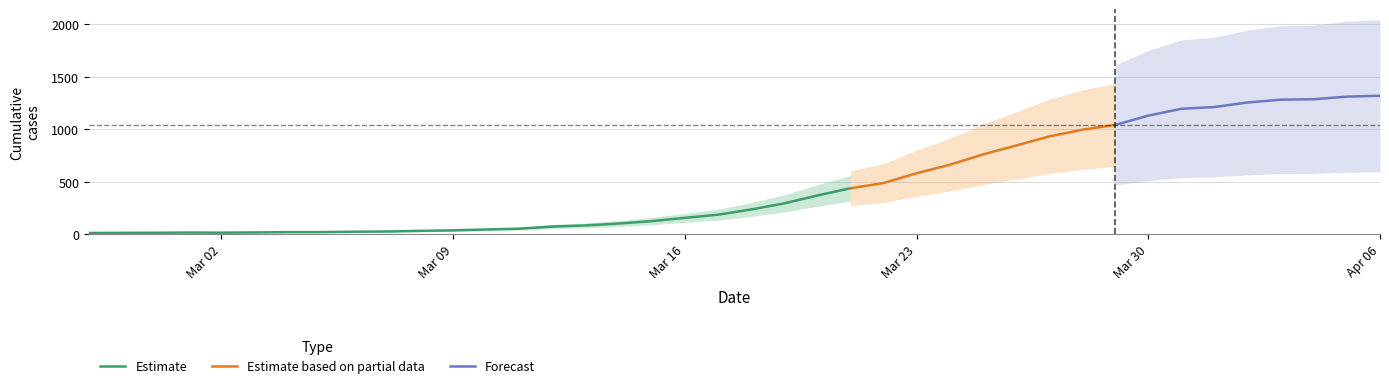

What is the value of the 35th point from the left?

1211